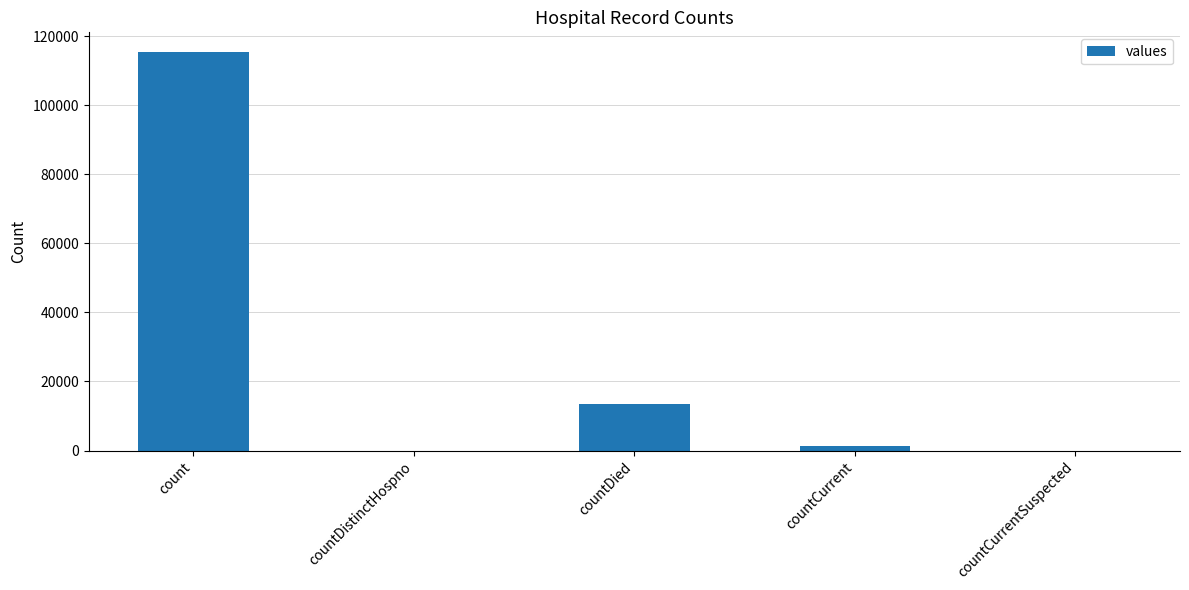

True or false: the data shows 49153 at countDistinctHospno.

False